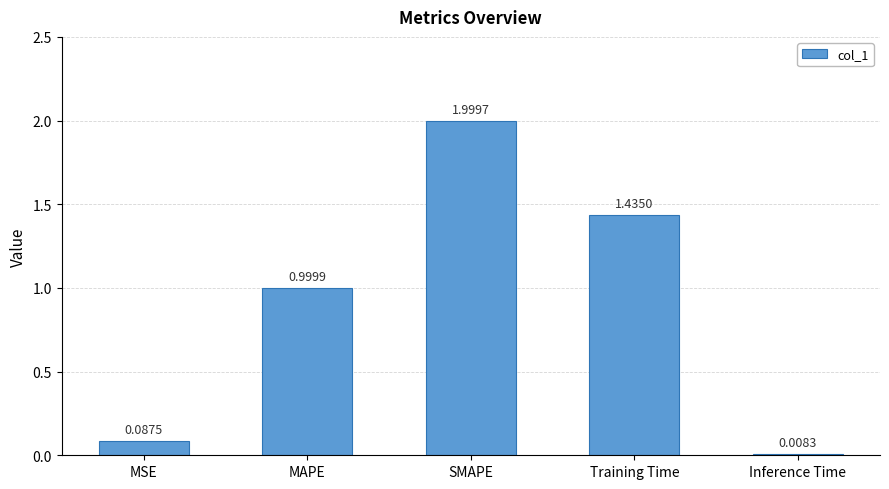

Count the number of data series in this chart.

1